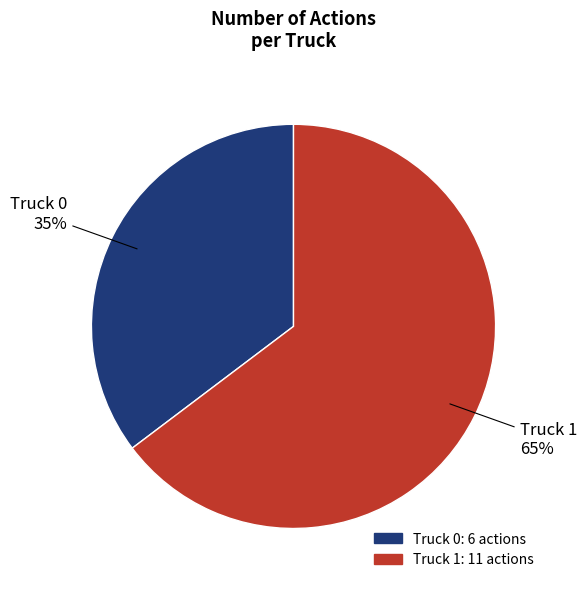

Is it true that Truck 0 is 35% of the pie?

True